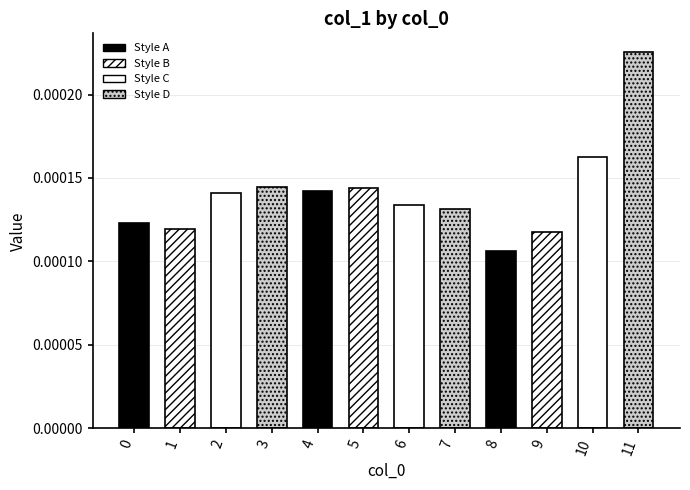

True or false: the data shows 0.0 at 1.

False